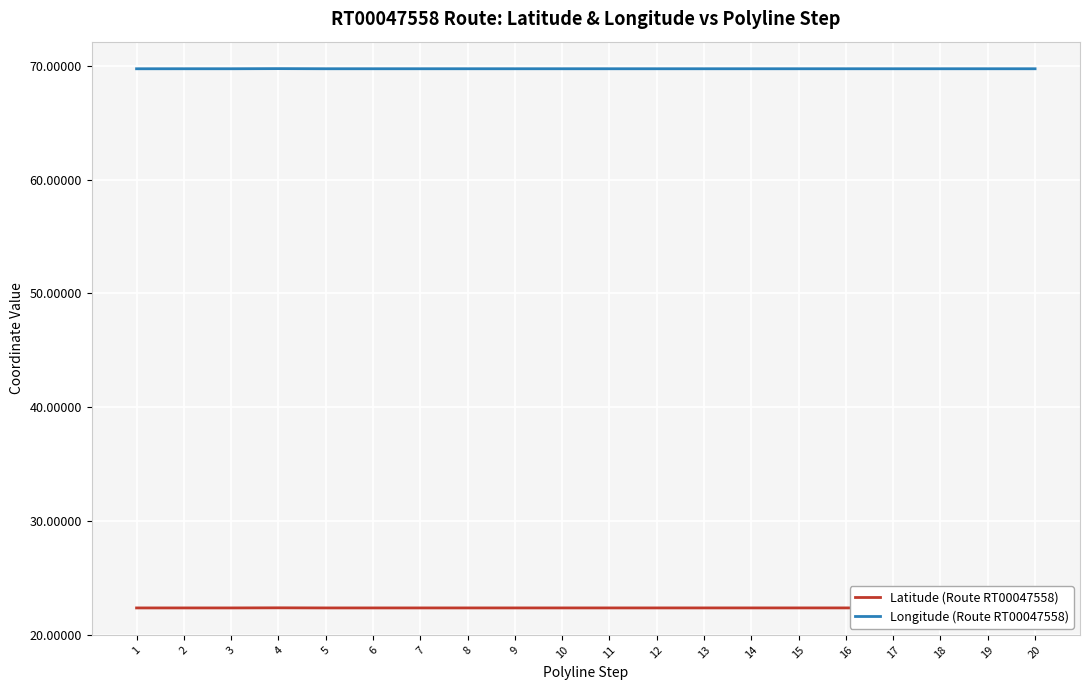

List the series in order of their peak value, lowest first.

Latitude (Route RT00047558), Longitude (Route RT00047558)